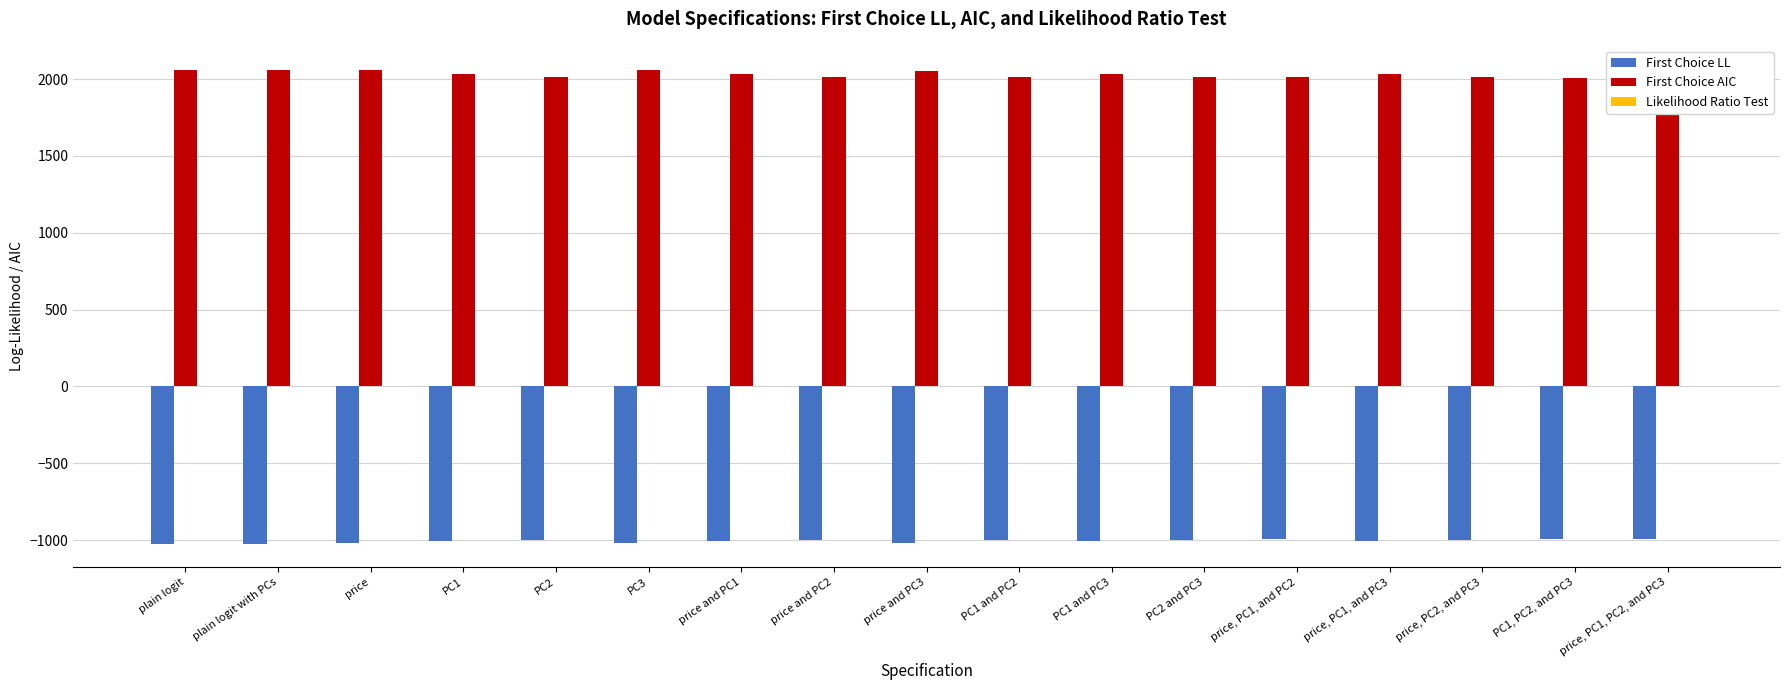

Reading left to right, extract all data points from this chart.

First Choice LL: plain logit=-1023.0	plain logit with PCs=-1023.0	price=-1021.5	PC1=-1008.4	PC2=-999.0	PC3=-1019.0	price and PC1=-1008.4	price and PC2=-999.0	price and PC3=-1017.2	PC1 and PC2=-999.0	PC1 and PC3=-1008.4	PC2 and PC3=-999.0	price, PC1, and PC2=-996.4	price, PC1, and PC3=-1008.4	price, PC2, and PC3=-999.0	PC1, PC2, and PC3=-993.4	price, PC1, PC2, and PC3=-993.4
First Choice AIC: plain logit=2062.0	plain logit with PCs=2062.0	price=2061.1	PC1=2034.8	PC2=2016.1	PC3=2056.0	price and PC1=2034.8	price and PC2=2016.1	price and PC3=2054.4	PC1 and PC2=2016.1	PC1 and PC3=2034.8	PC2 and PC3=2016.1	price, PC1, and PC2=2014.7	price, PC1, and PC3=2034.8	price, PC2, and PC3=2016.1	PC1, PC2, and PC3=2008.8	price, PC1, PC2, and PC3=2008.8
Likelihood Ratio Test: plain logit=0.0	plain logit with PCs=1.0	price=0.1	PC1=0.0	PC2=0.0	PC3=0.0	price and PC1=0.0	price and PC2=0.0	price and PC3=0.0	PC1 and PC2=0.0	PC1 and PC3=0.0	PC2 and PC3=0.0	price, PC1, and PC2=0.0	price, PC1, and PC3=0.0	price, PC2, and PC3=0.0	PC1, PC2, and PC3=0.0	price, PC1, PC2, and PC3=0.0